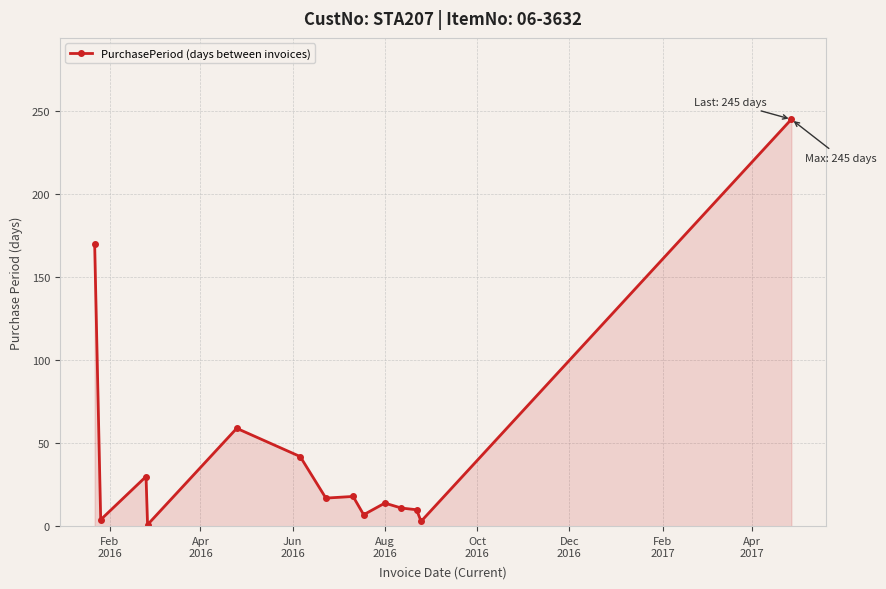

Count the number of data series in this chart.

1